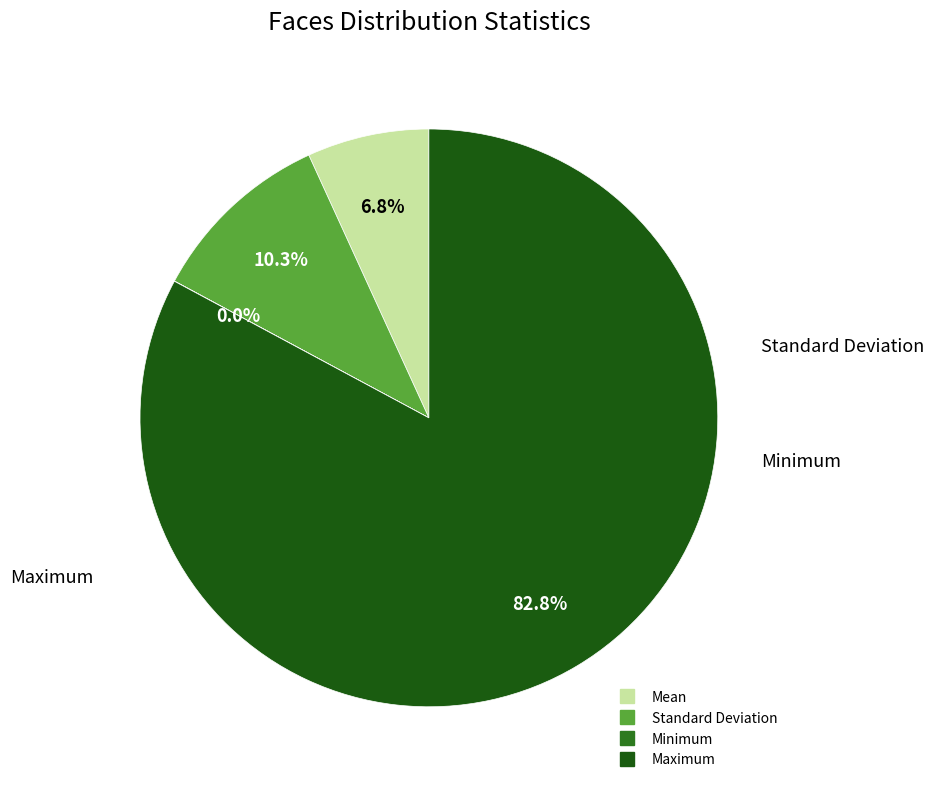

What percentage do Mean and Standard Deviation together represent?

17.1%